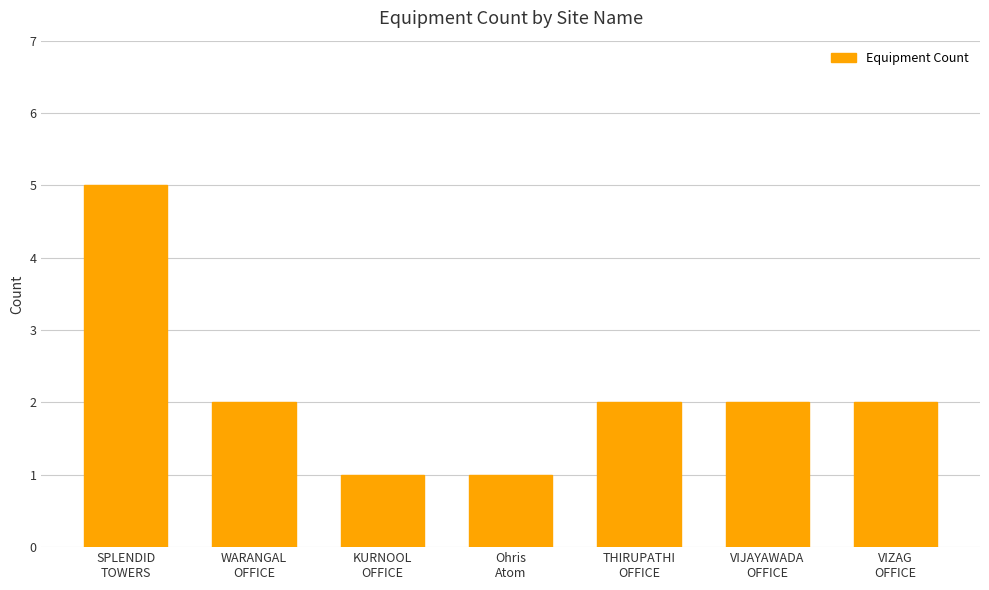

What is the greatest value displayed?

5